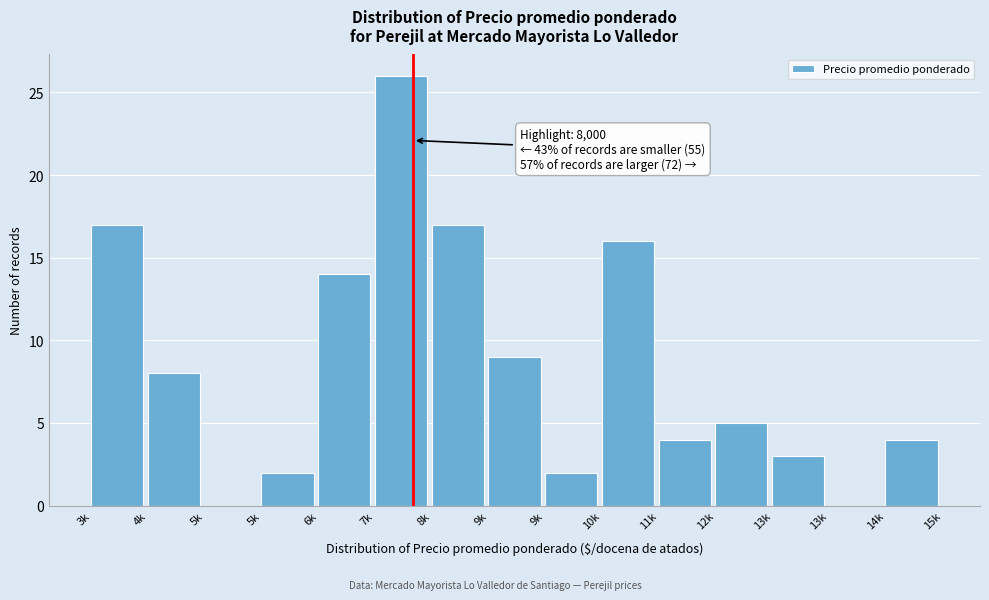

How many data points does each series have?

15